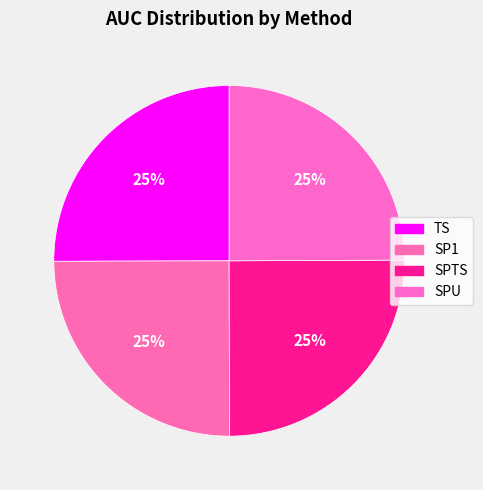

What percentage is the SPU slice, to the nearest percent?

25%